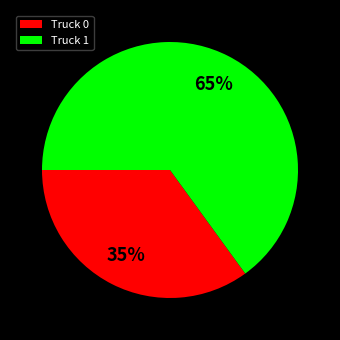

How many segments does this pie chart have?

2